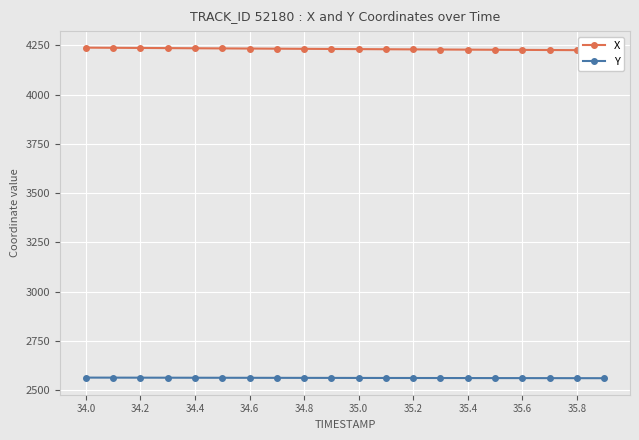

True or false: Y and X cross at least once.

False